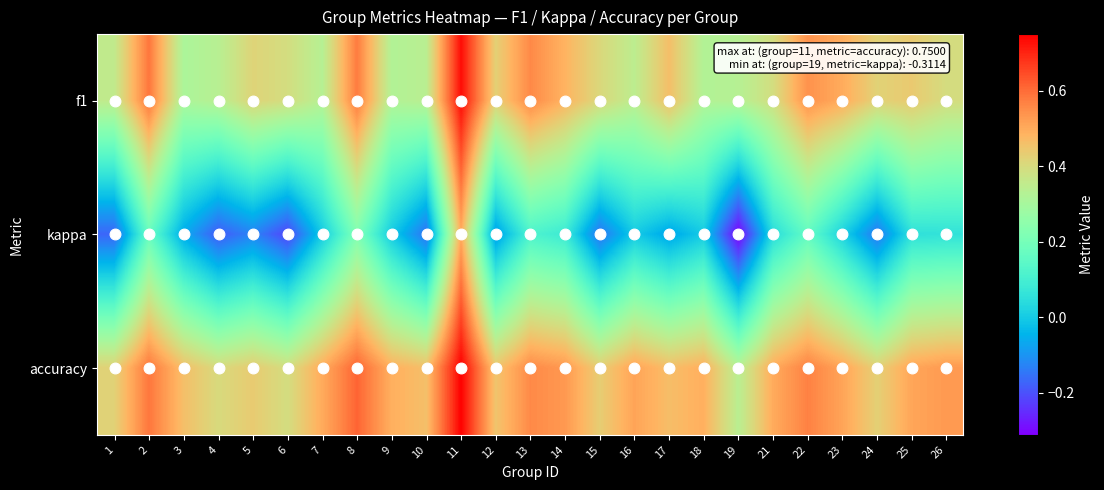

At which category is the sum across all series the highest?

11